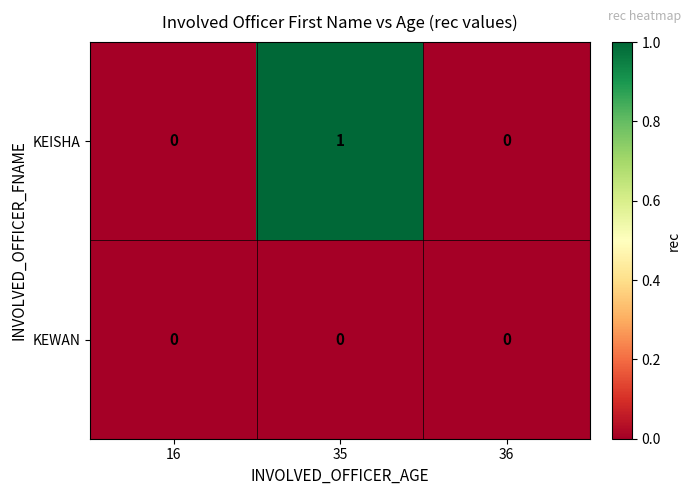

The value of KEISHA at 35 is 1. True or false?

True